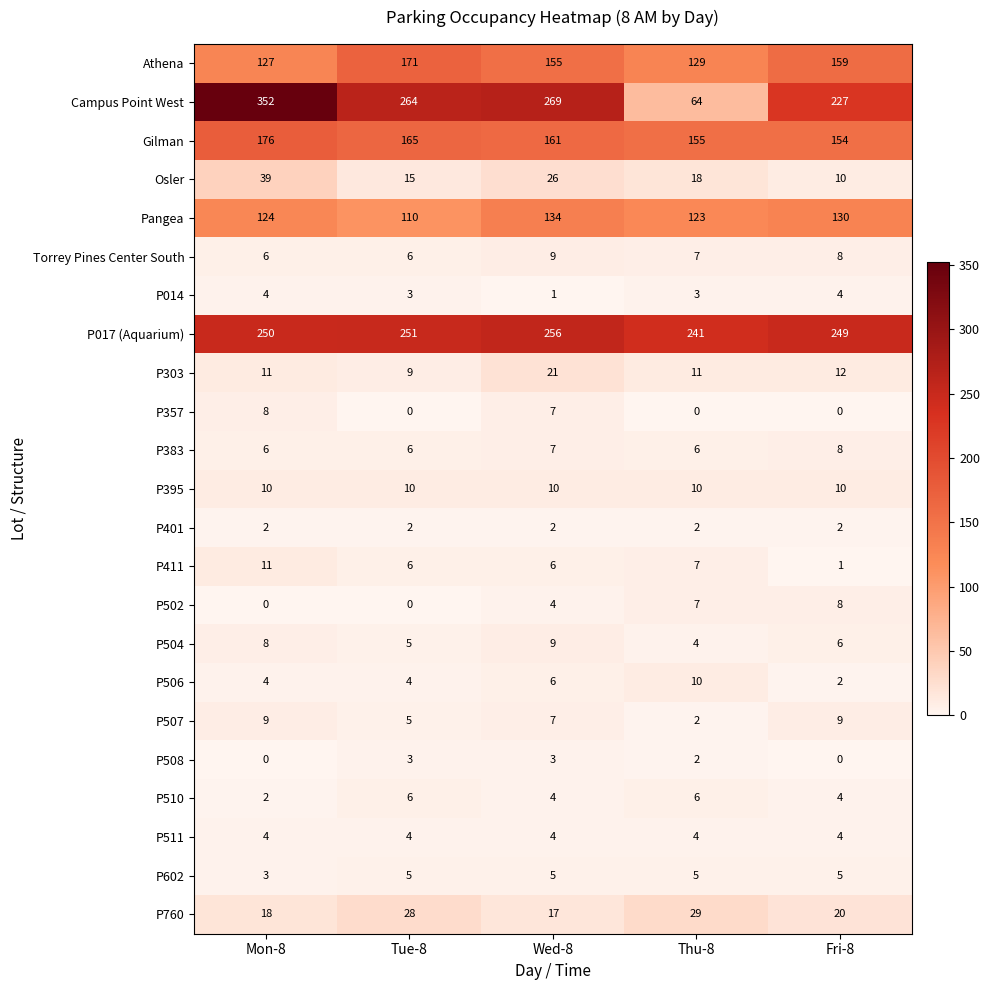

What is the difference between the P017 (Aquarium) values at Tue-8 and Thu-8?

10